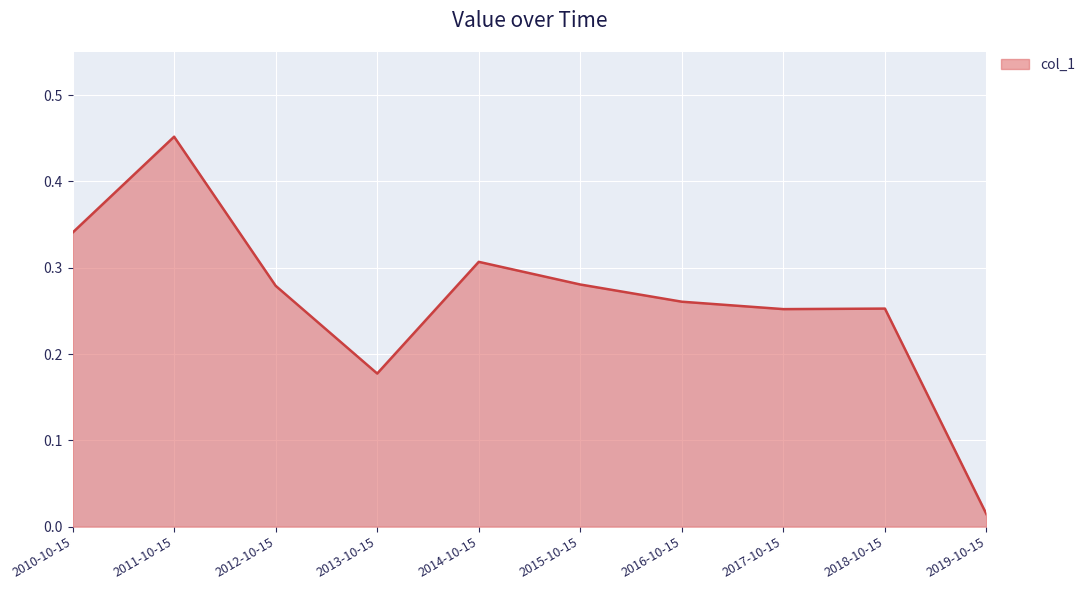

At which label is the value closest to 0?

2019-10-15